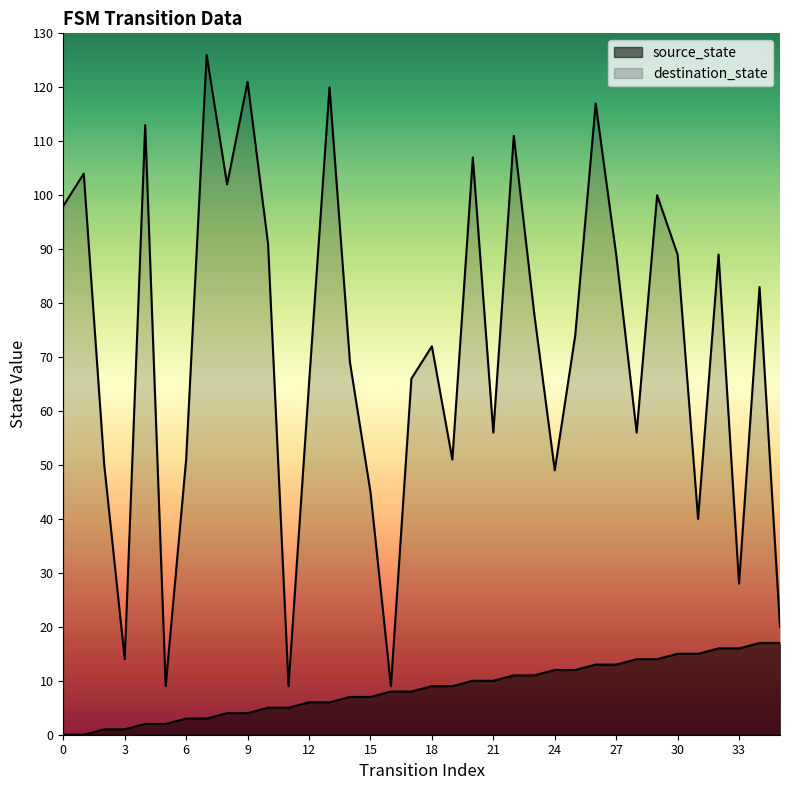

What is the approximate value of destination_state at 12?

65